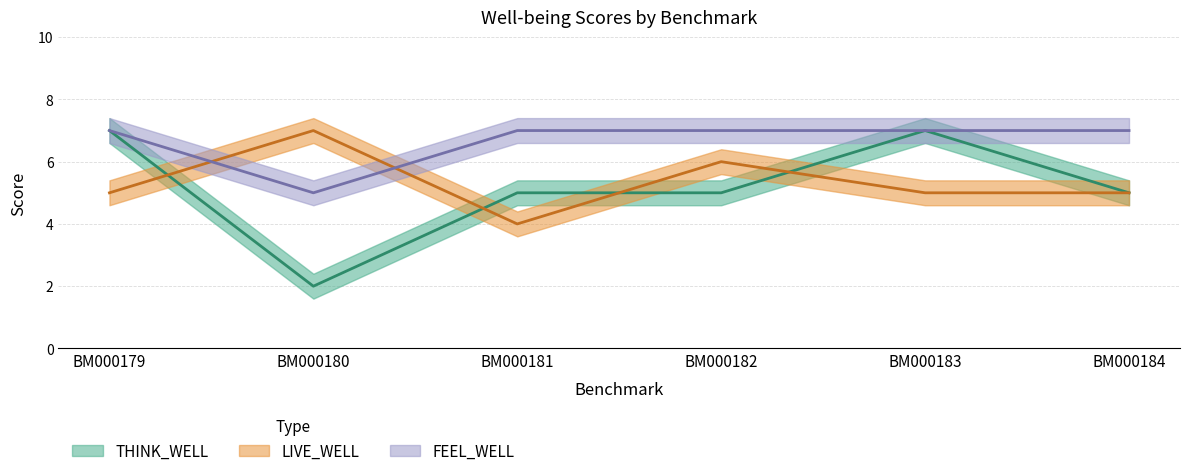

The value of THINK_WELL at BM000181 is 5. True or false?

True